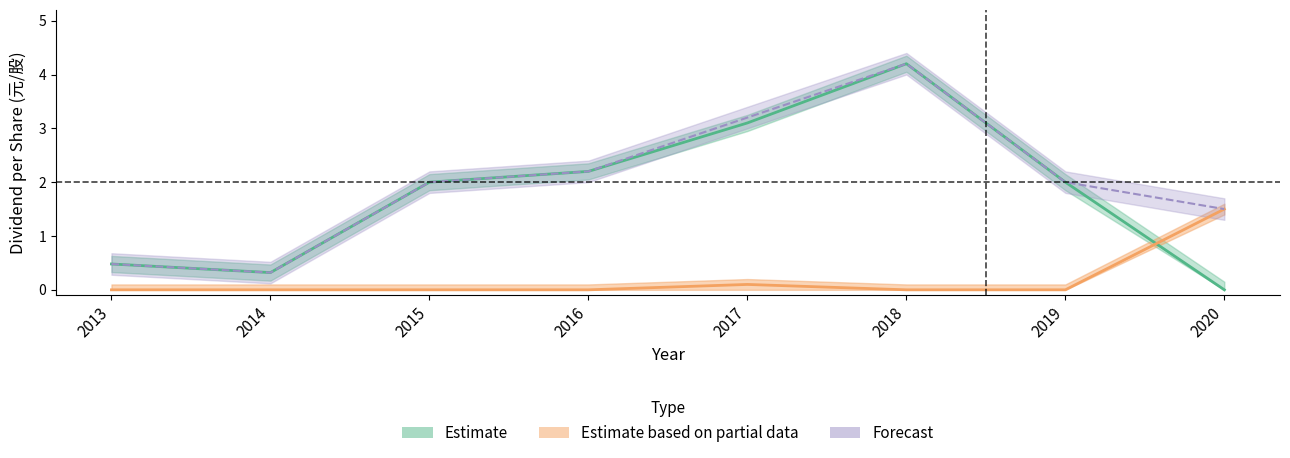

Reading right to left, list all the values displayed in this chart.

Cash Dividend (Estimate): 2020=0.0	2019=2.0	2018=4.2	2017=3.1	2016=2.2	2015=2.0	2014=0.3	2013=0.5
Stock Dividend (Partial): 2020=1.5	2019=0.0	2018=0.0	2017=0.1	2016=0.0	2015=0.0	2014=0.0	2013=0.0
Total Dividend (Forecast): 2020=1.5	2019=2.0	2018=4.2	2017=3.2	2016=2.2	2015=2.0	2014=0.3	2013=0.5